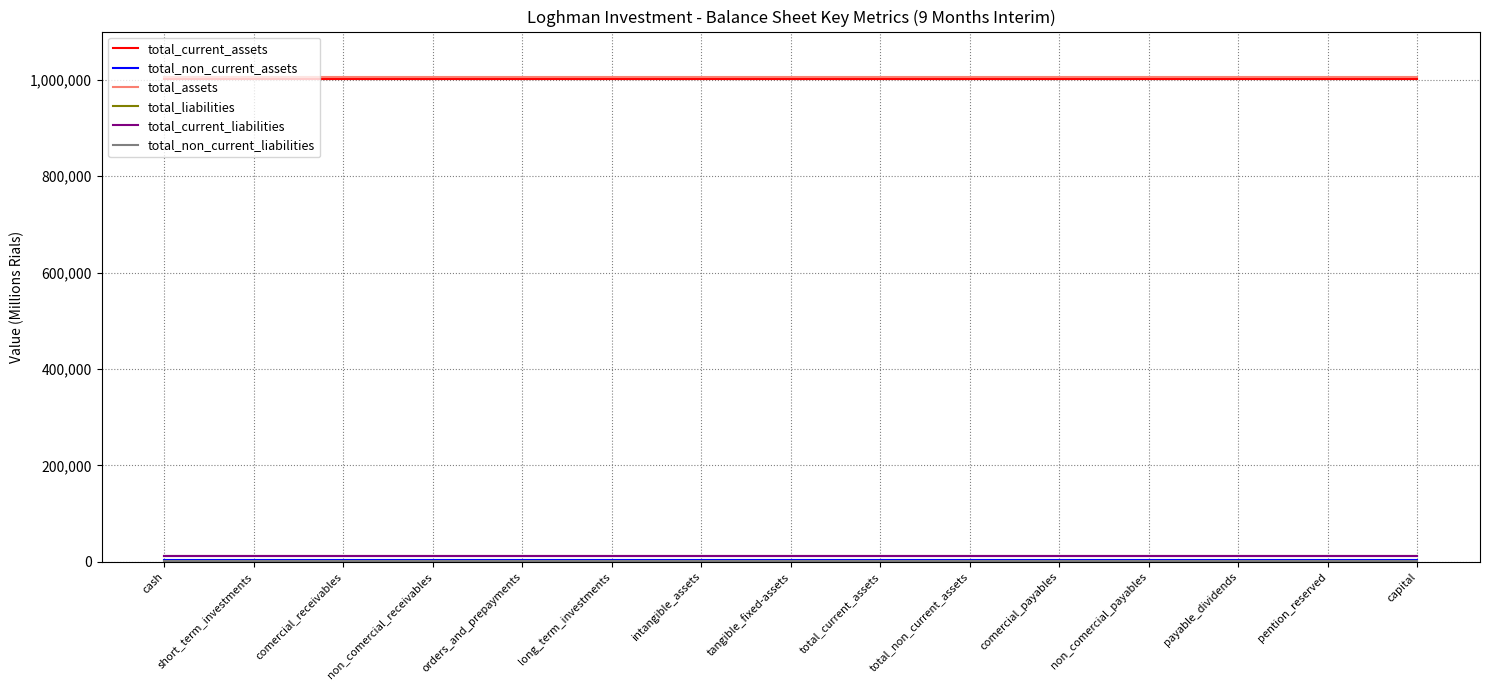

True or false: total_current_assets and total_liabilities cross at least once.

False